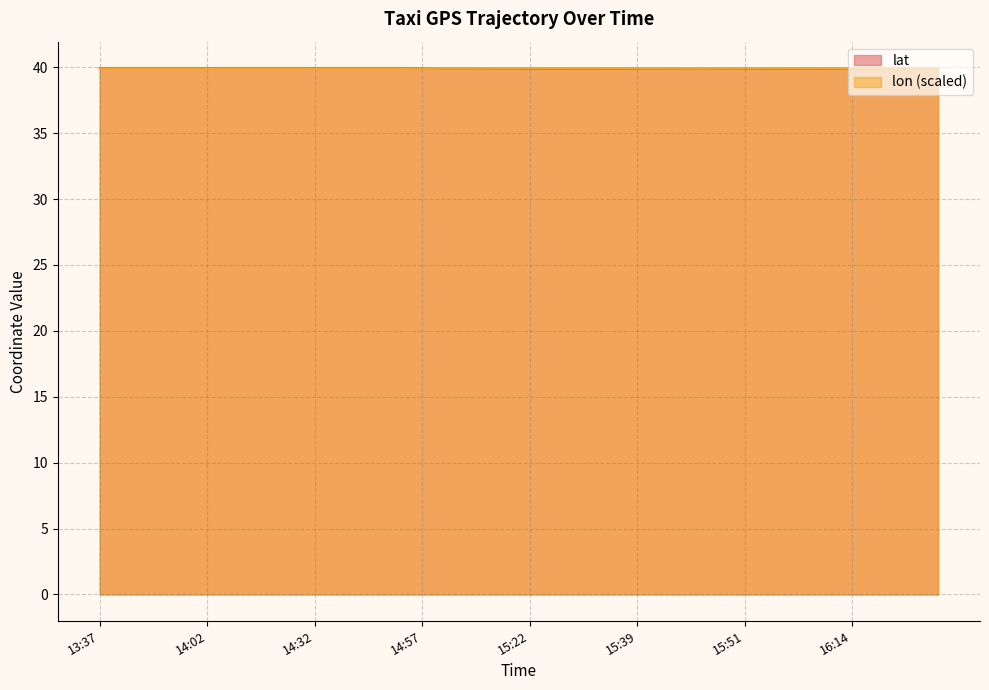

Which category has the lowest value in the lat series?

15:27